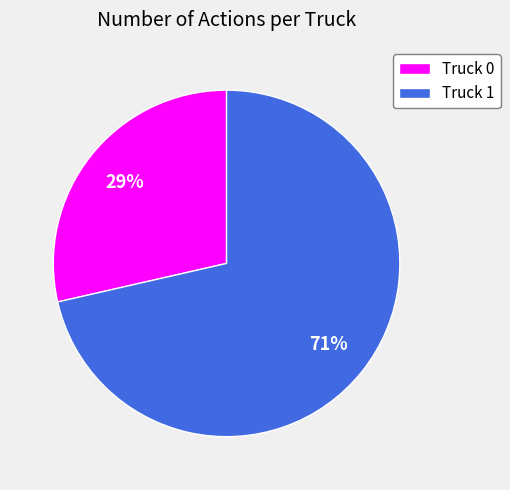

Which slice is the smallest?

Truck 0